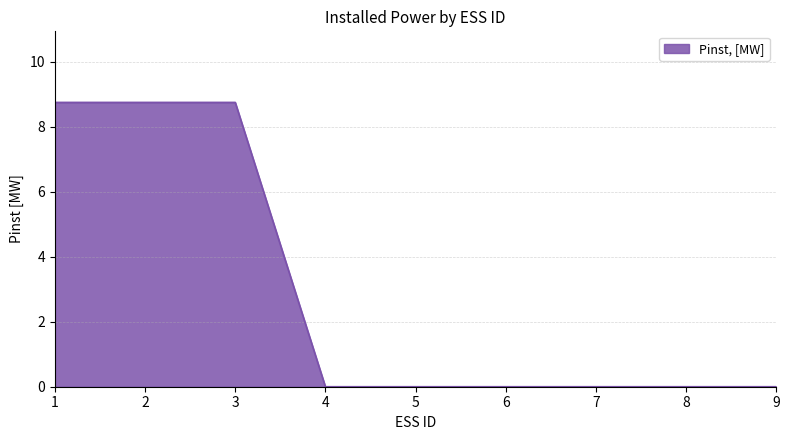

Approximately how many times larger is the value at 3 compared to 1?

1.0